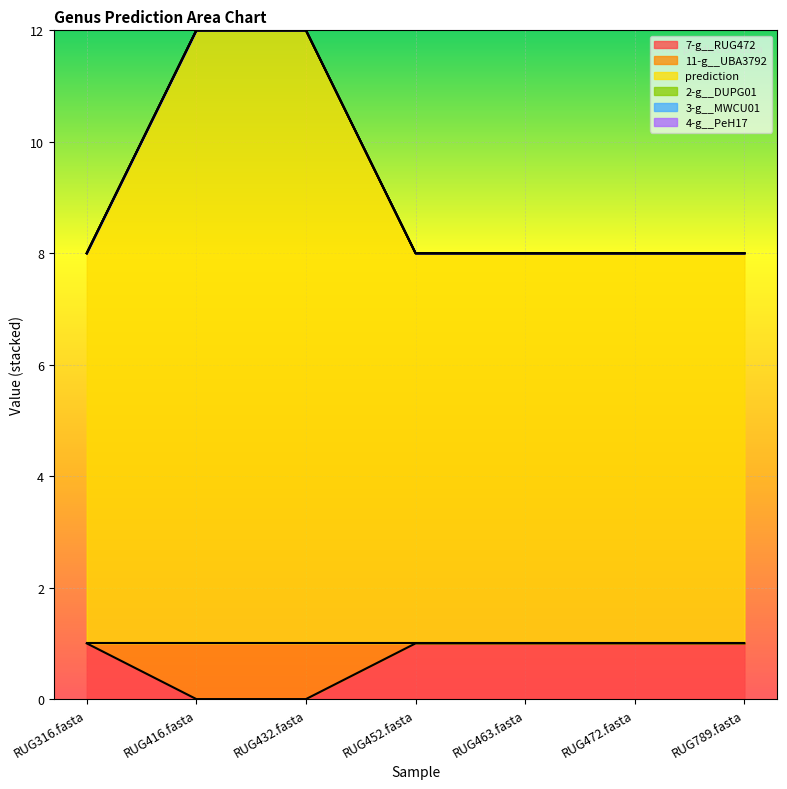

Does the chart display data point markers on the line(s)?

No